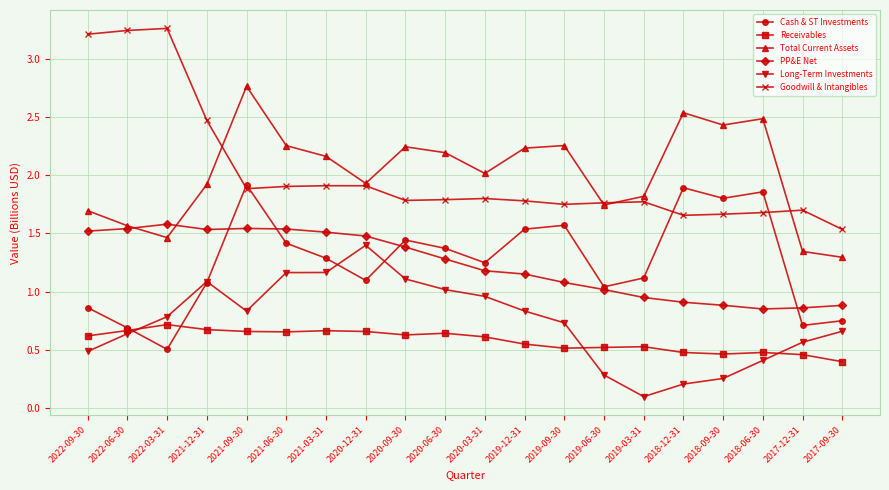

True or false: Goodwill & Intangibles has a value of 1.1 at 2021-09-30.

False